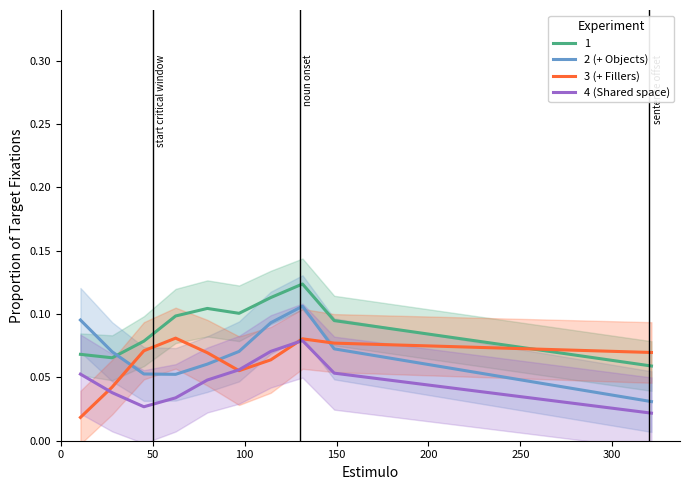

After their last crossing, which series has the higher values: 3 (+ Fillers) or 2 (+ Objects)?

3 (+ Fillers)